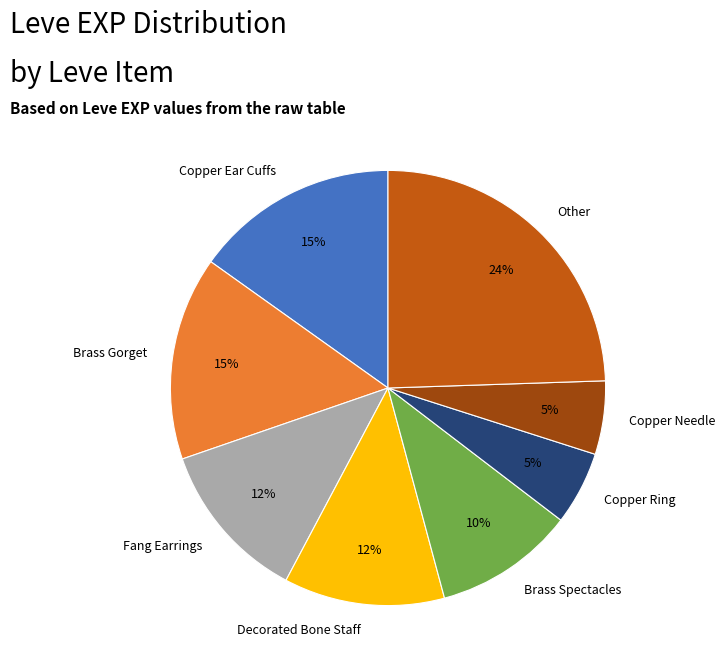

Which slice is the largest?

Other